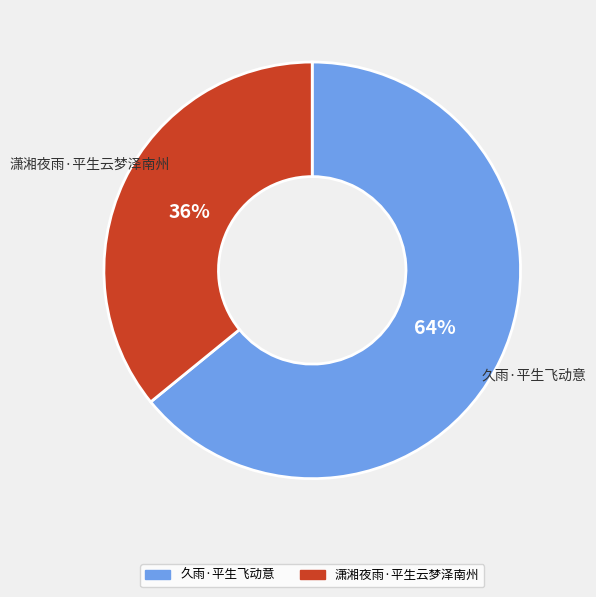

Rank the categories by value from lowest to highest.

潇湘夜雨·平生云梦泽南州, 久雨·平生飞动意